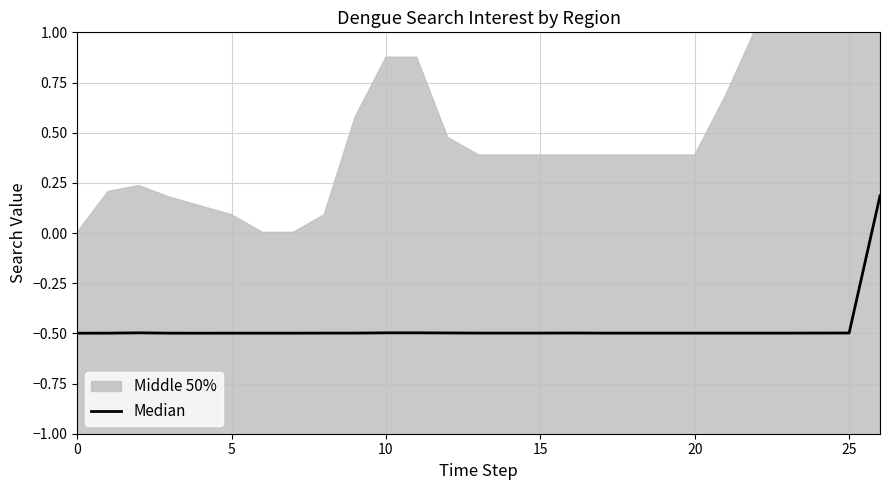

At which category does the chart reach its peak across all series?

26